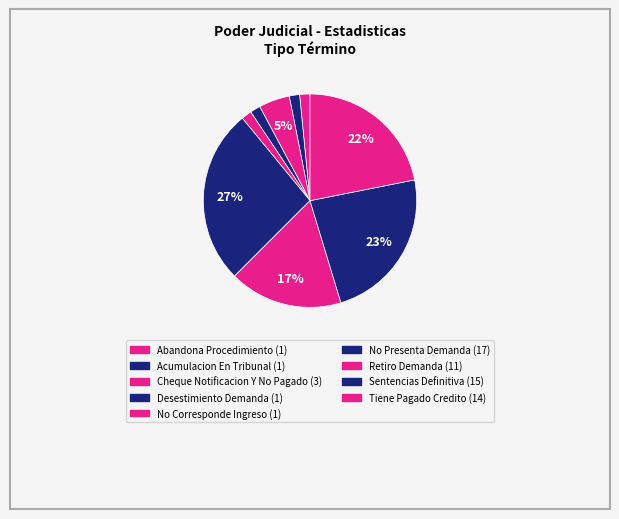

Which has a higher value, No Corresponde Ingreso or Tiene Pagado Credito?

Tiene Pagado Credito